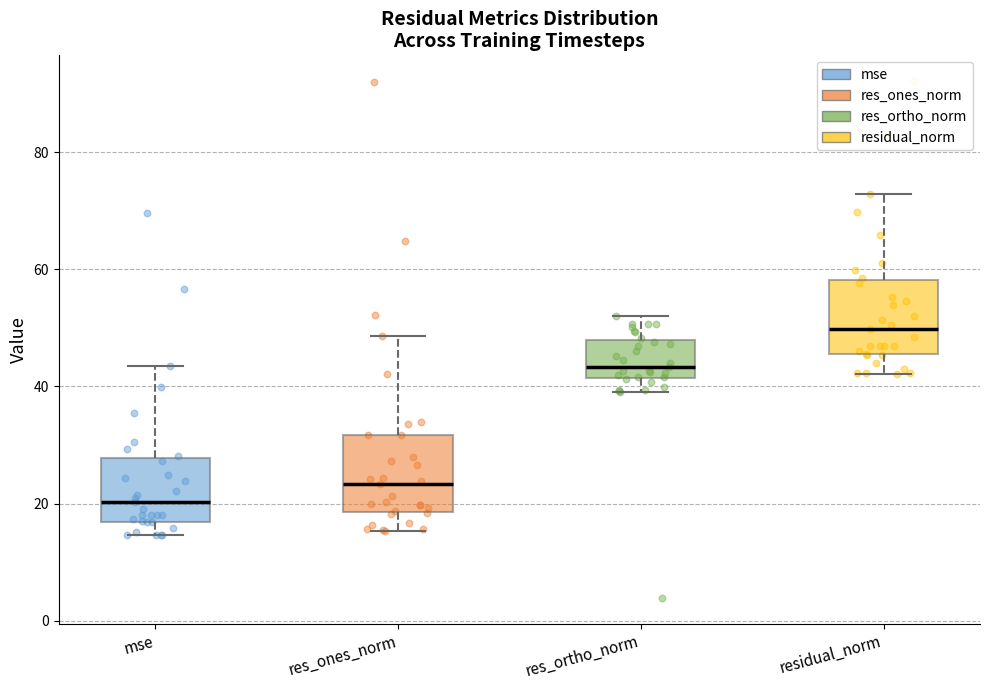

Reading left to right, read every box against the y-axis: the position of its median line, the range the box covers, and the ends of its whiskers. The values are not printed on the chart, so give them approximately, as read against the axis.

mse: median 20, box 16 to 28, whiskers 14 to 44
res_ones_norm: median 24, box 18 to 32, whiskers 16 to 48
res_ortho_norm: median 44, box 42 to 48, whiskers 40 to 52
residual_norm: median 50, box 46 to 58, whiskers 42 to 72